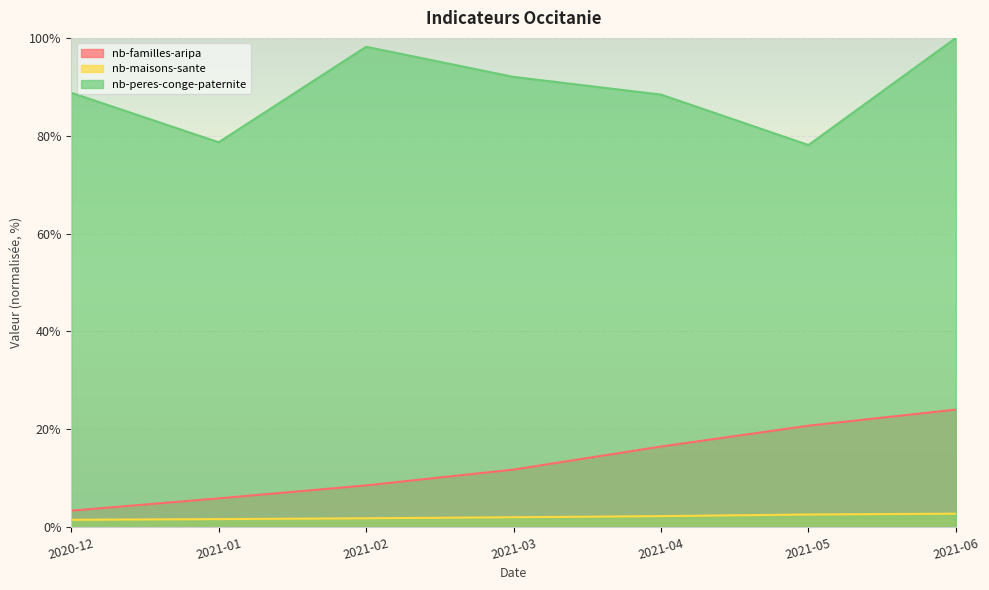

Which category has the lowest value in the nb-peres-conge-paternite series?

2021-05